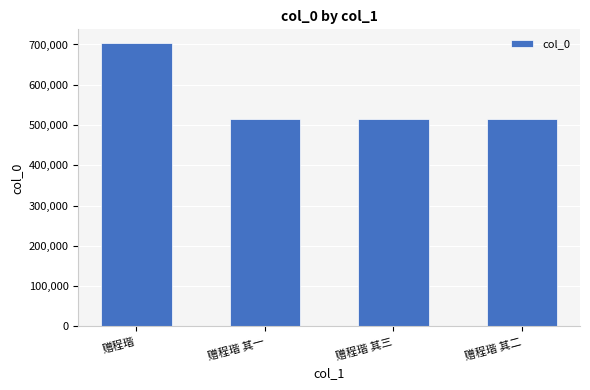

What is the sum of the values at 赠程瑎 and 赠程瑎 其一?

1216617